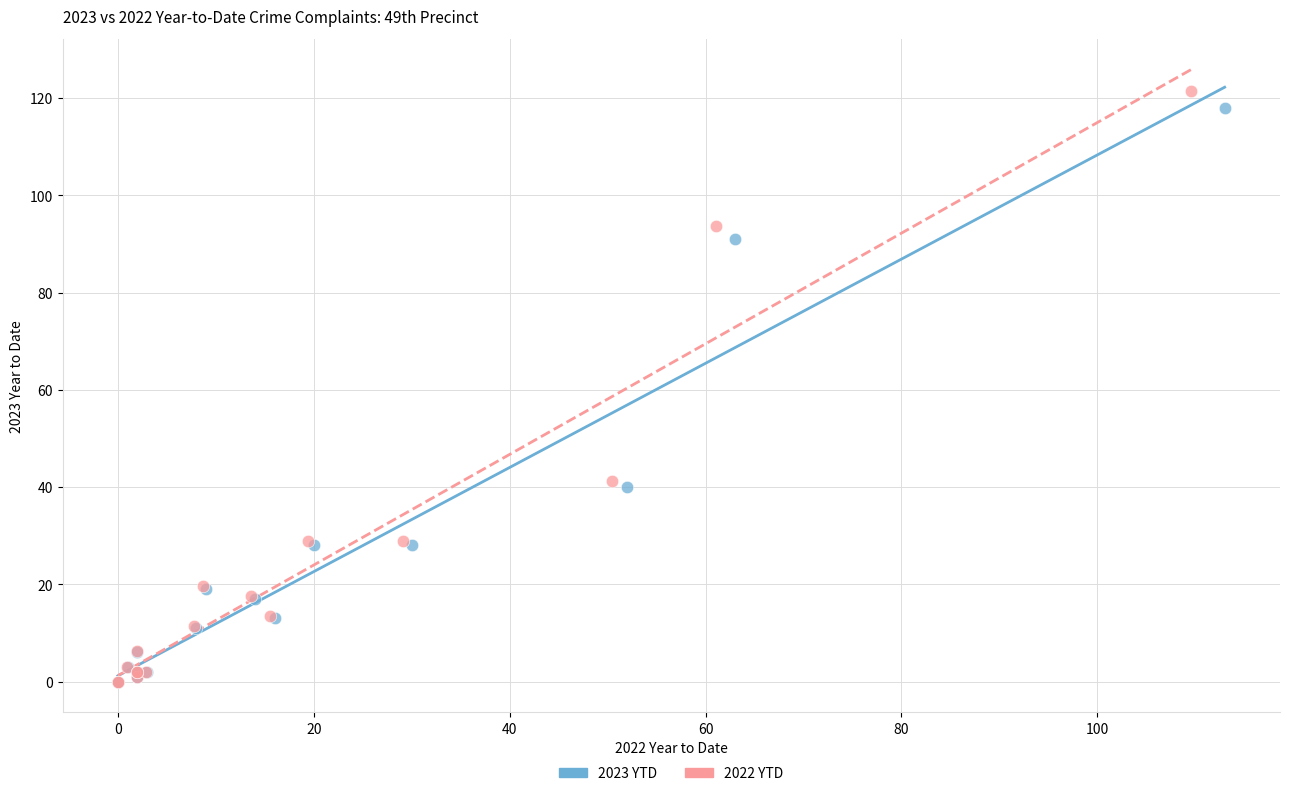

Which series has the widest spread of Y values?

2022 YTD